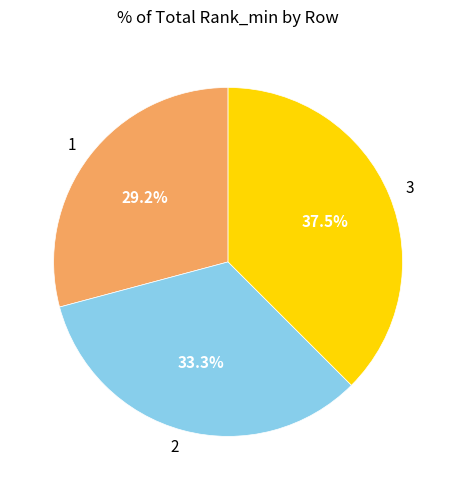

To the nearest percent, what is the average slice percentage?

33%